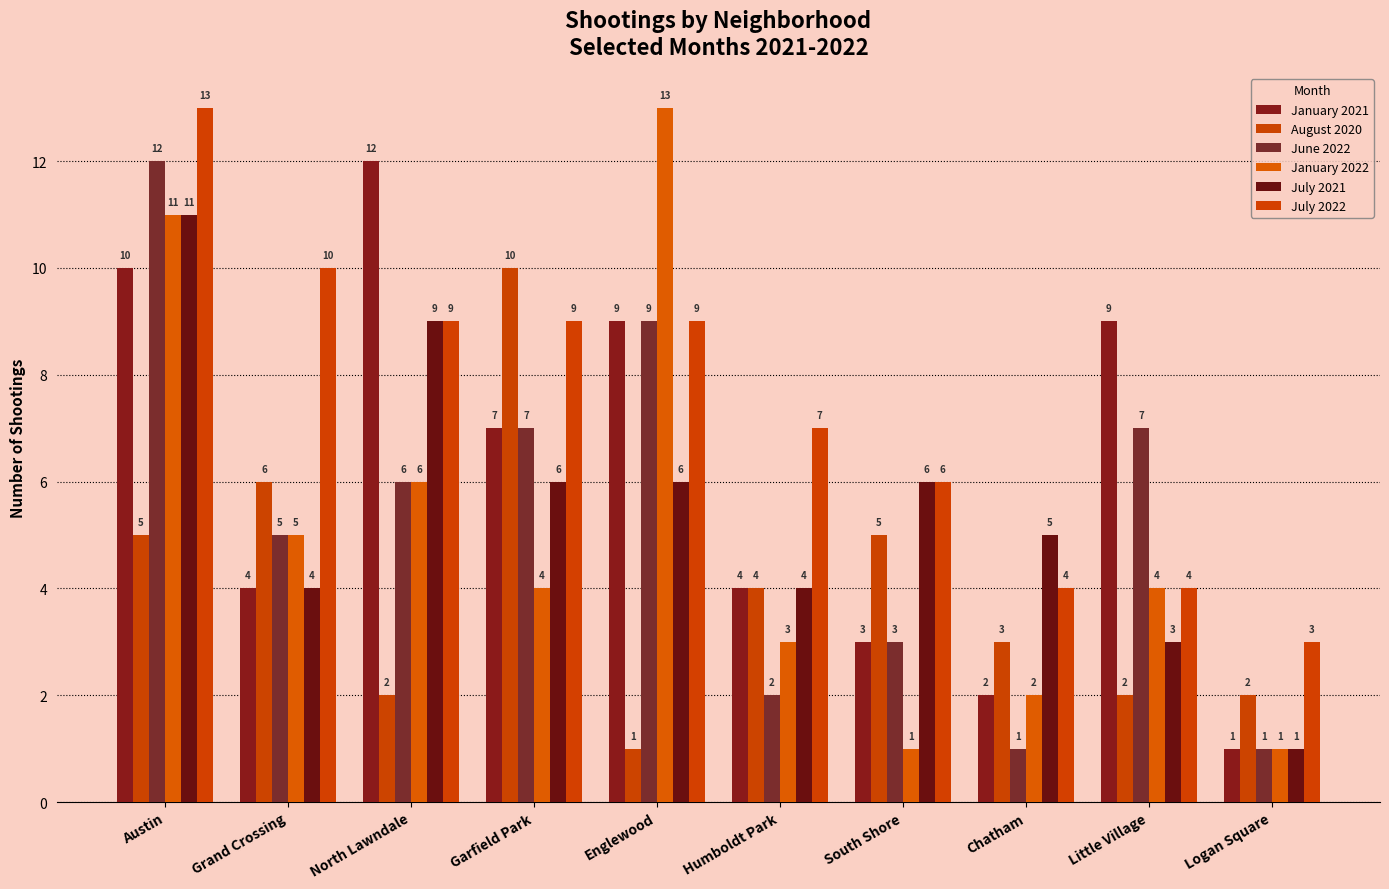

What is the sum of the June 2022 values at Little Village and Humboldt Park?

9